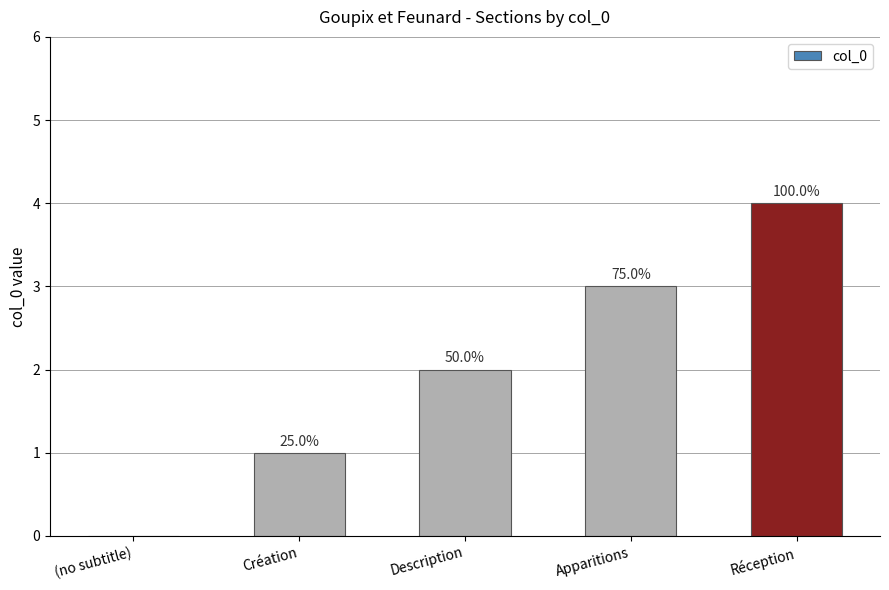

List the labels in order of value, largest first.

Réception, Apparitions, Description, Création, (no subtitle)